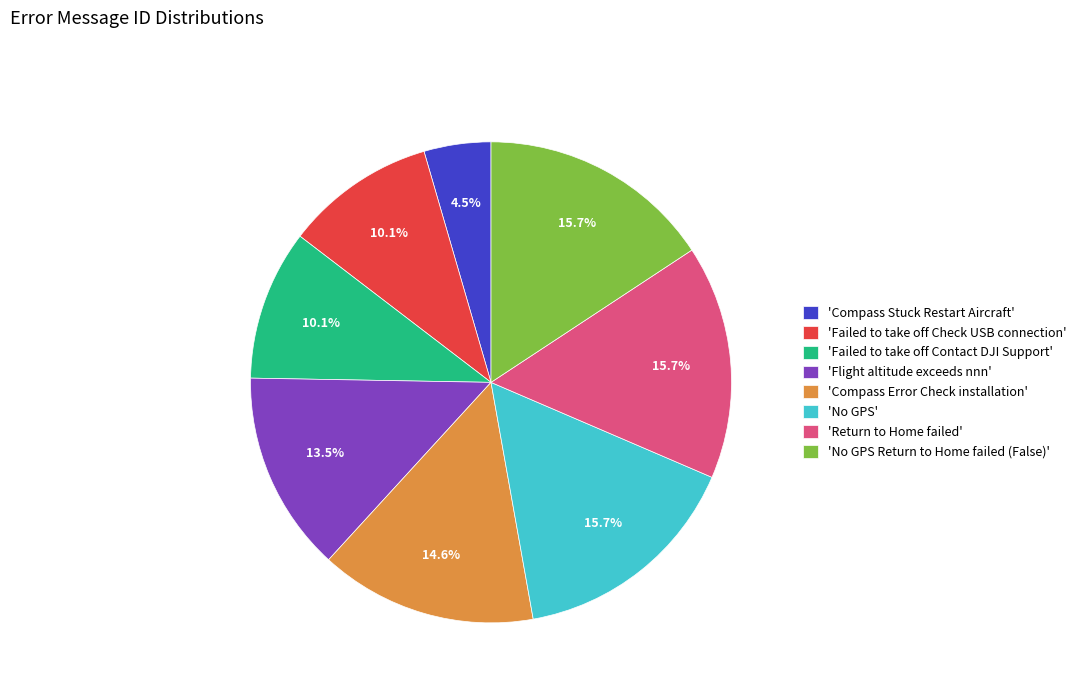

Approximately how many times larger is the value at 'Compass Error Check installation' compared to 'No GPS Return to Home failed (False)'?

0.9